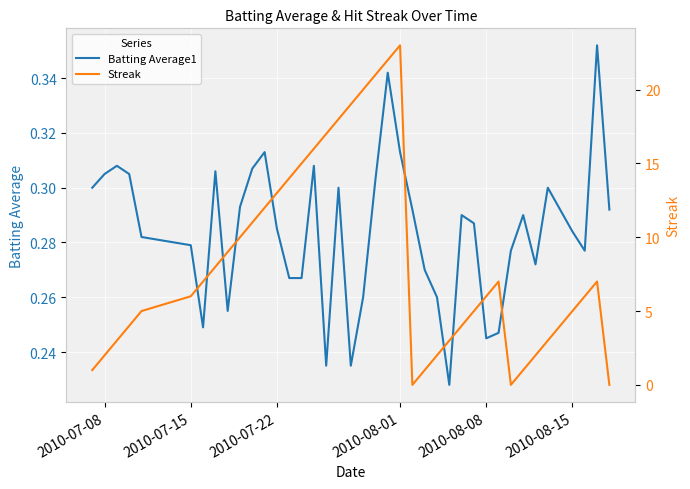

What is the average value of the Batting Average1 series?

0.3